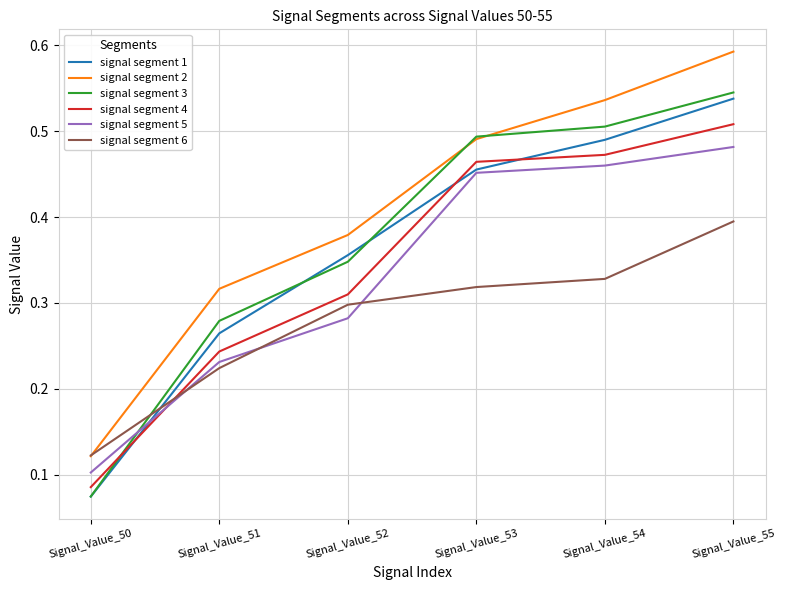

Which label corresponds to the smallest value in the chart?

Signal_Value_50